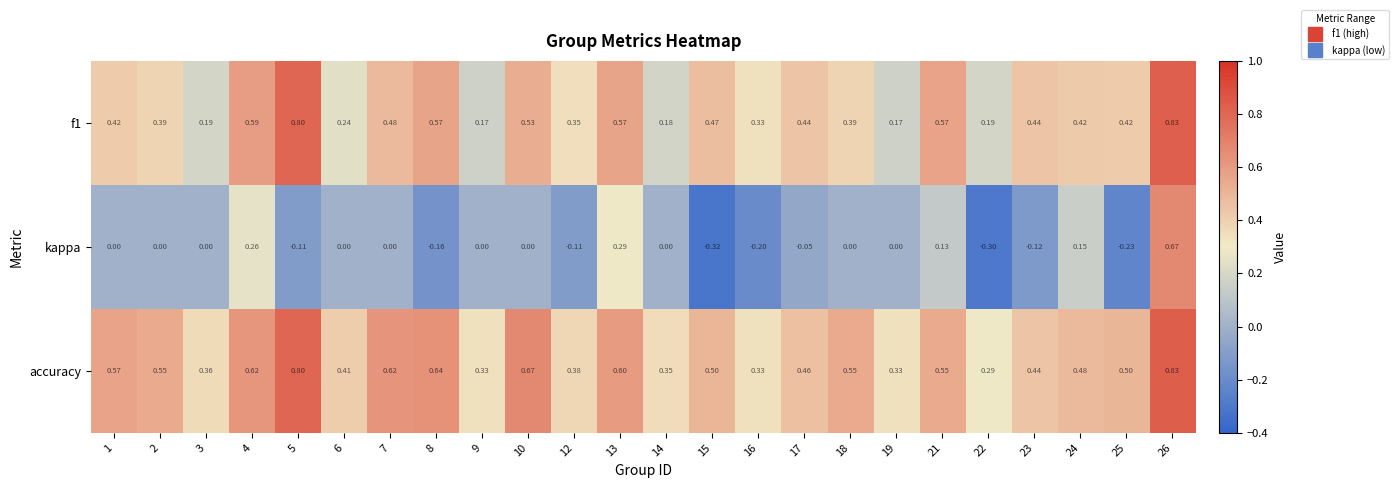

Is the value of accuracy at 10 greater than the value of f1 at 9?

Yes